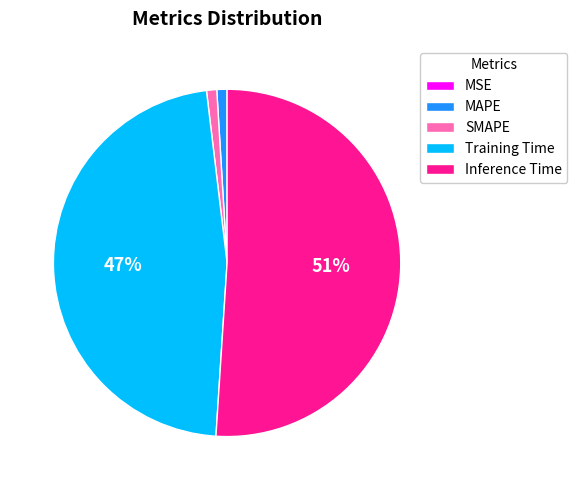

The SMAPE slice represents 11% of the pie. True or false?

False